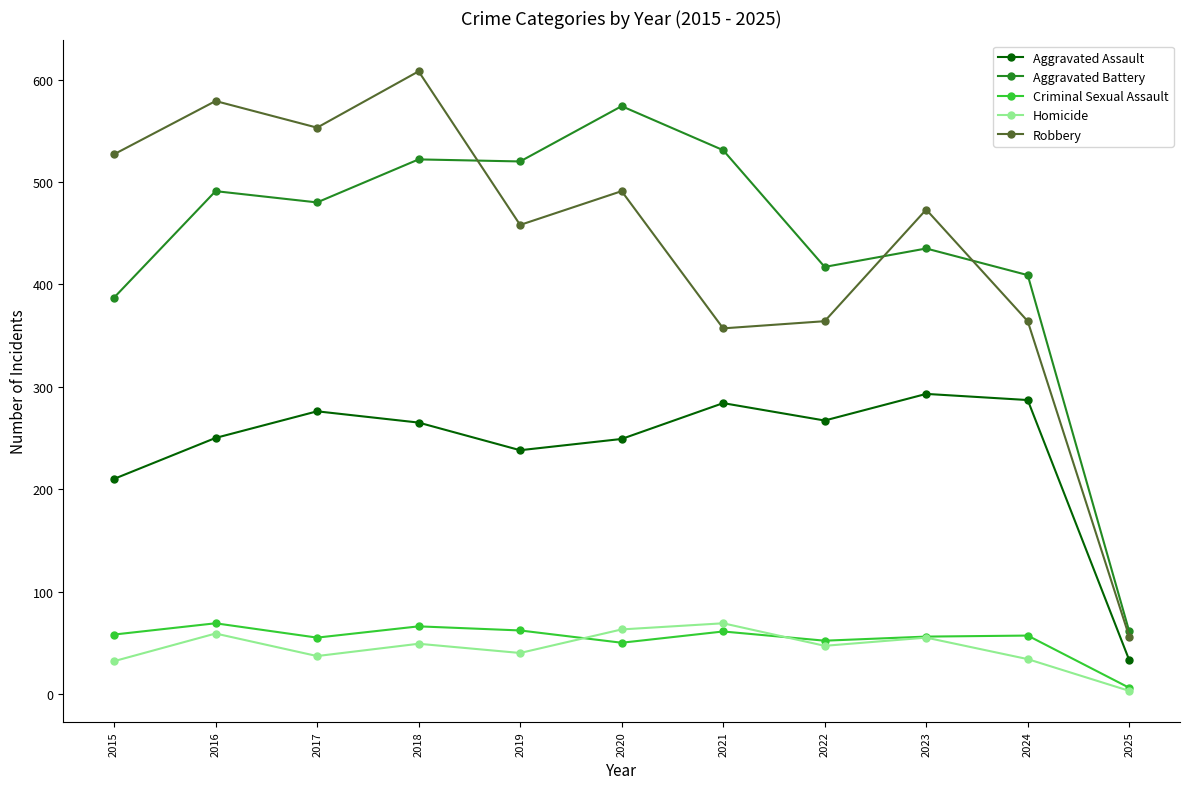

At which category is the sum across all series the highest?

2018